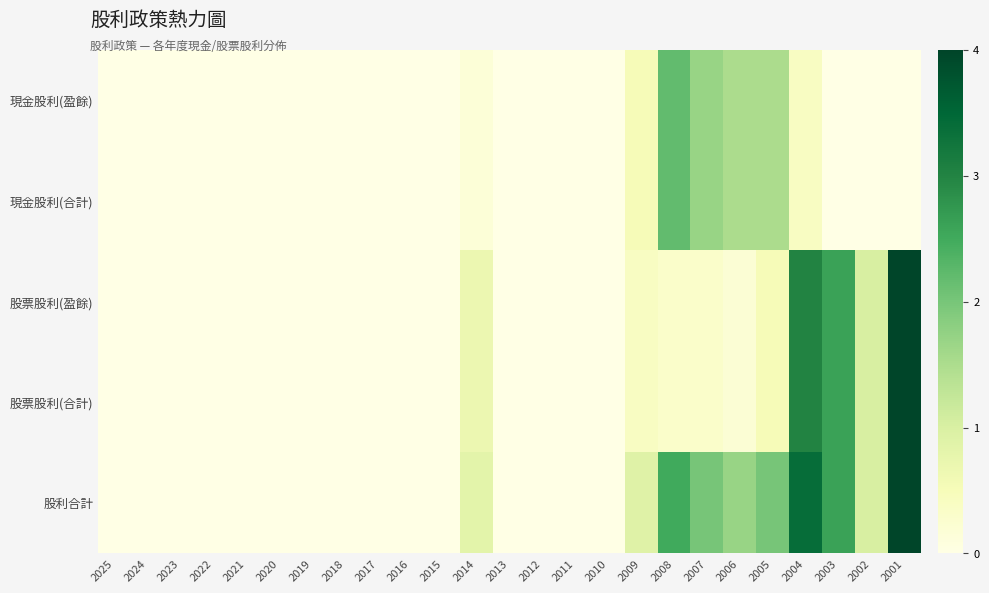

Which series has the largest range (max minus min)?

股票股利(盈餘)